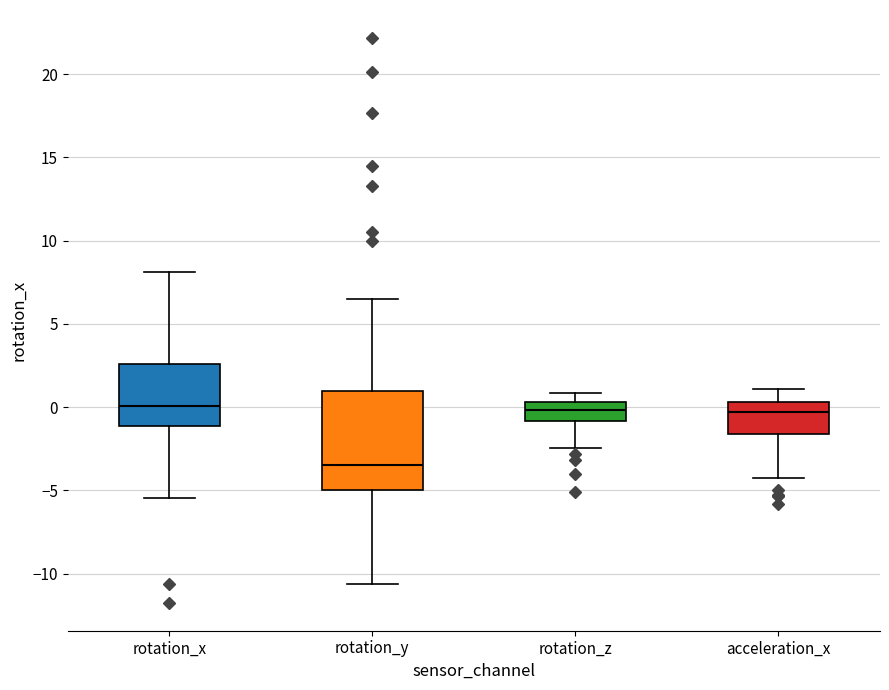

Comparing the boxes themselves (not the whiskers), which one is the tallest?

rotation_y